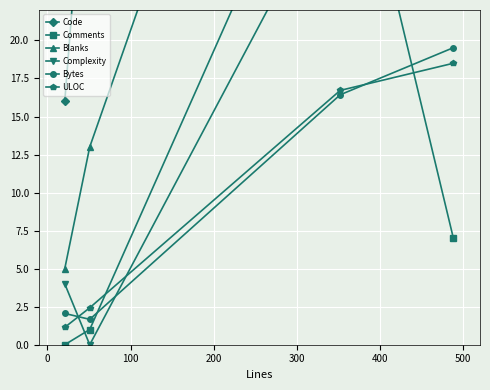

What is the value of the Bytes point at the 3rd from the left?

16.4